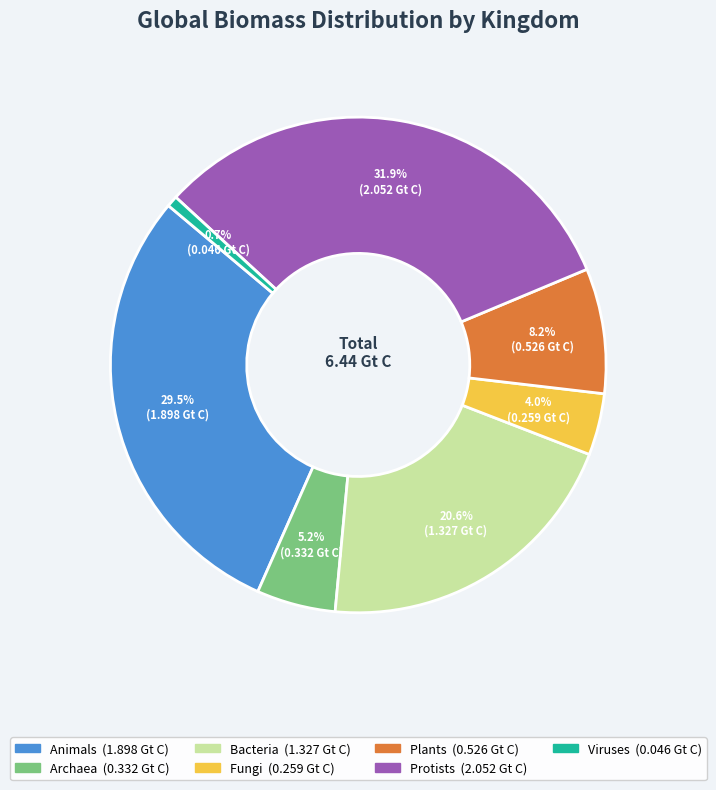

Rank the categories by value from highest to lowest.

Protists, Animals, Bacteria, Plants, Archaea, Fungi, Viruses